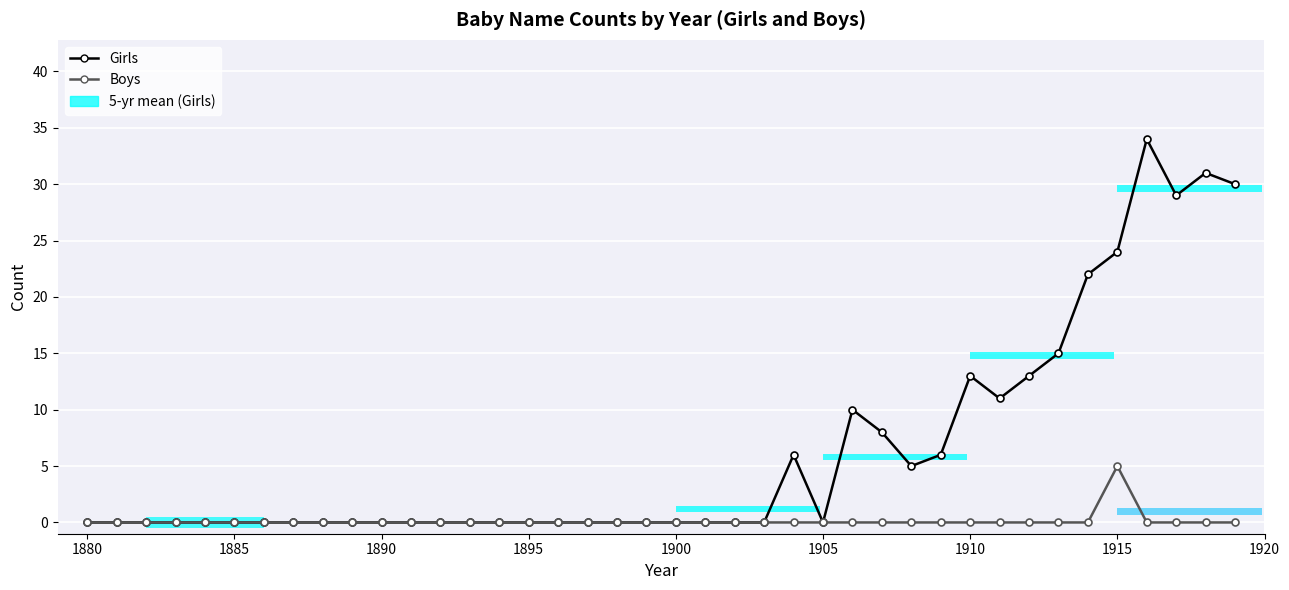

What is the sum of all Girls values?

257